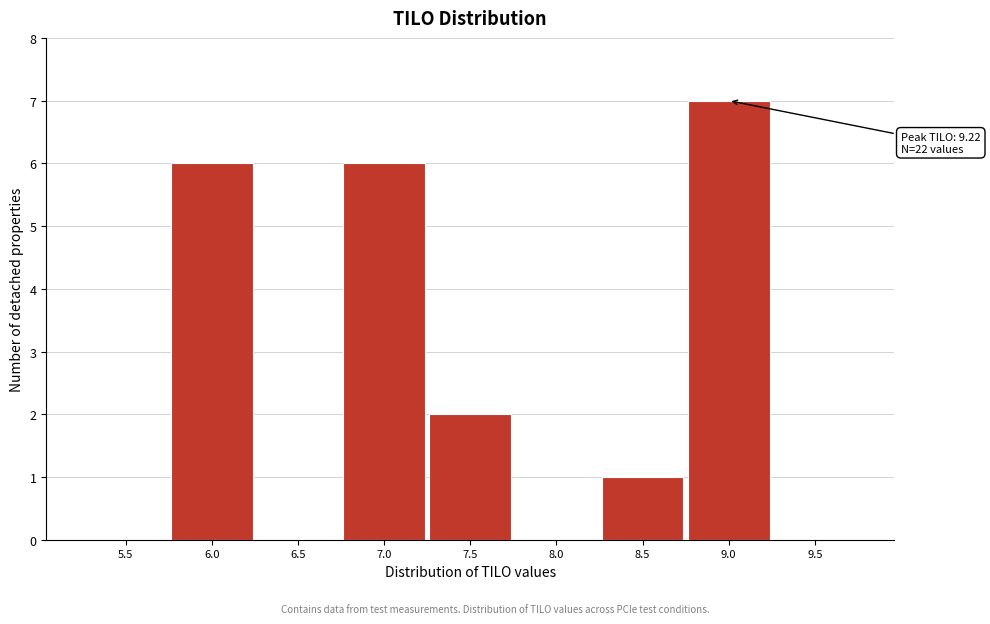

Reading left to right, list all the values displayed in this chart.

5.5=0	6.0=6	6.5=0	7.0=6	7.5=2	8.0=0	8.5=1	9.0=7	9.5=0